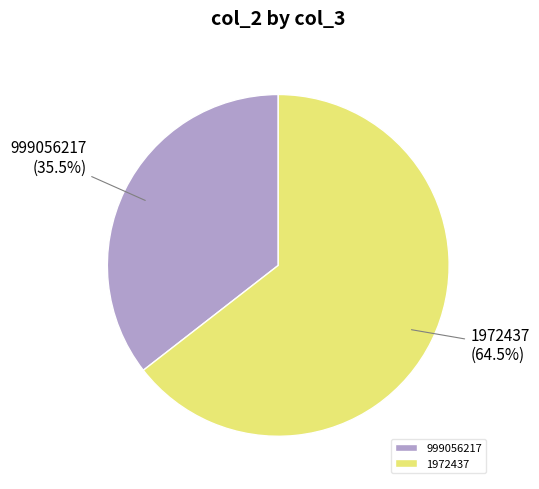

What portion of the pie excludes 999056217?

64.5%